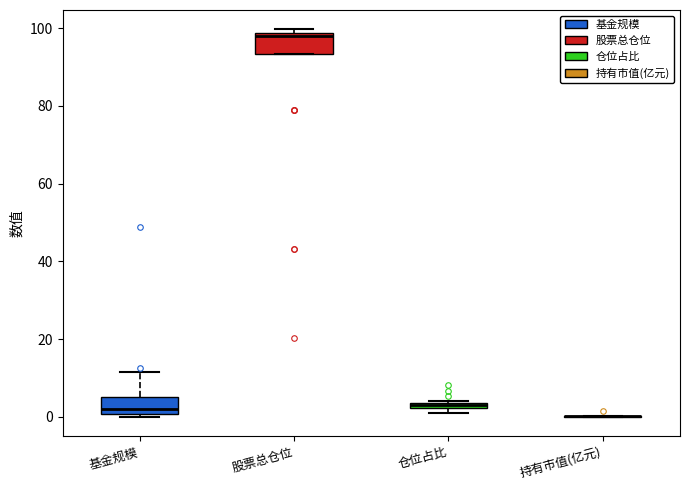

Where is the upper edge of the box for 仓位占比 on the y-axis? The values are not printed on the chart, so give them approximately, as read against the axis.

4